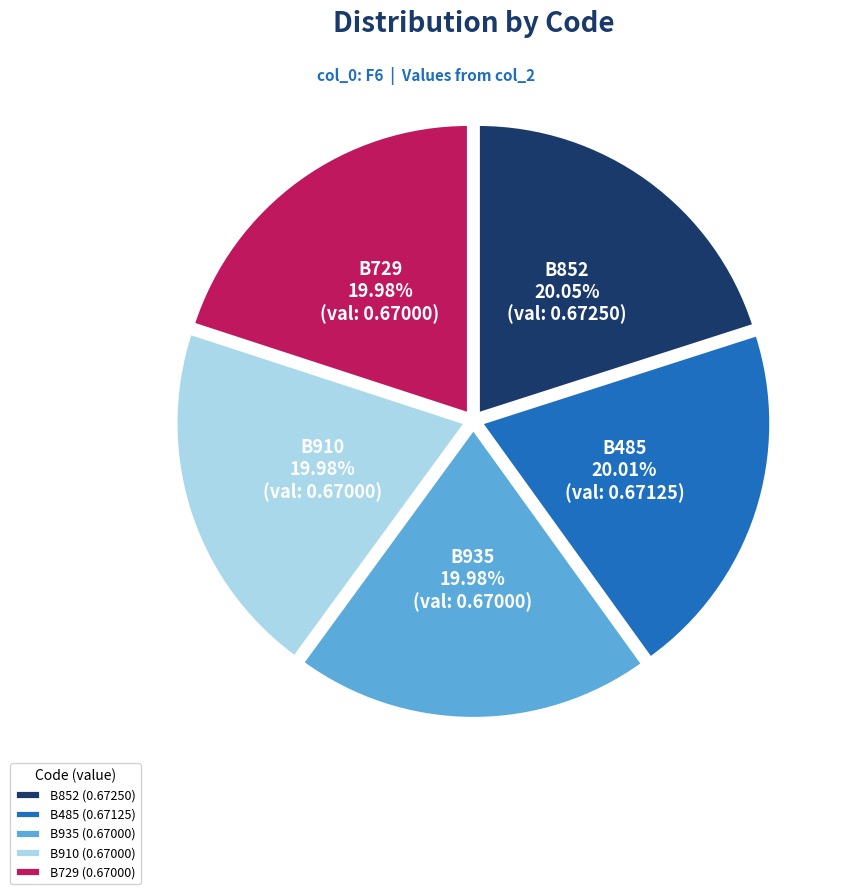

Does any single category account for the majority?

No